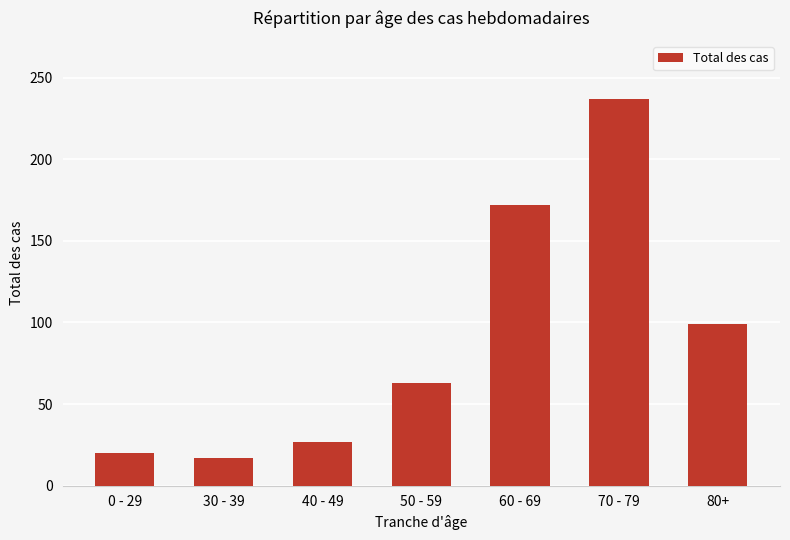

What value does the data have at 50 - 59, to the nearest 5?

65